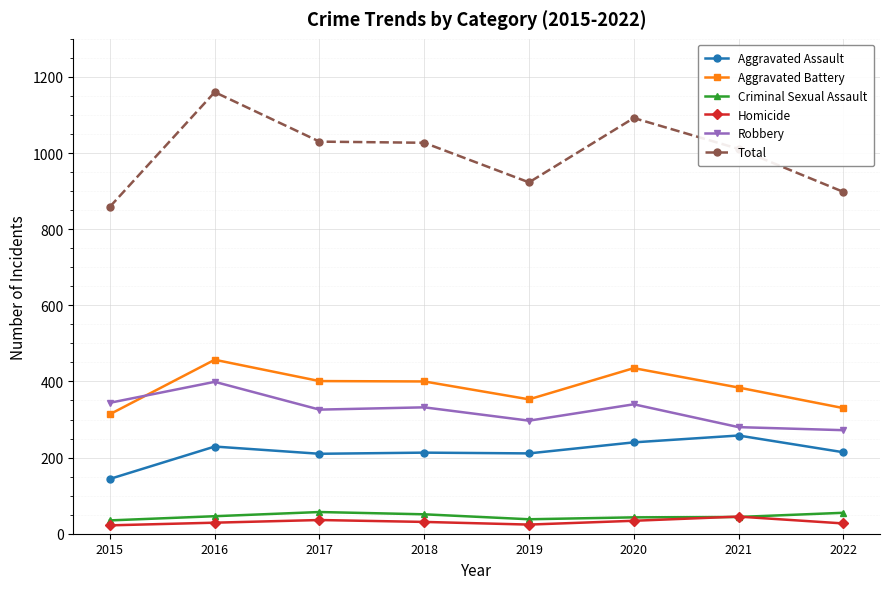

How many data points does each series have?

8